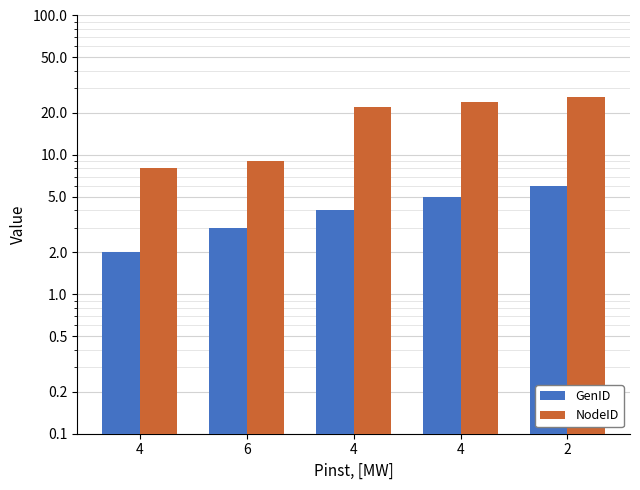

Reading left to right, extract all data points from this chart.

GenID: 4=2	6=3	4=4	4=5	2=6
NodeID: 4=8	6=9	4=22	4=24	2=26